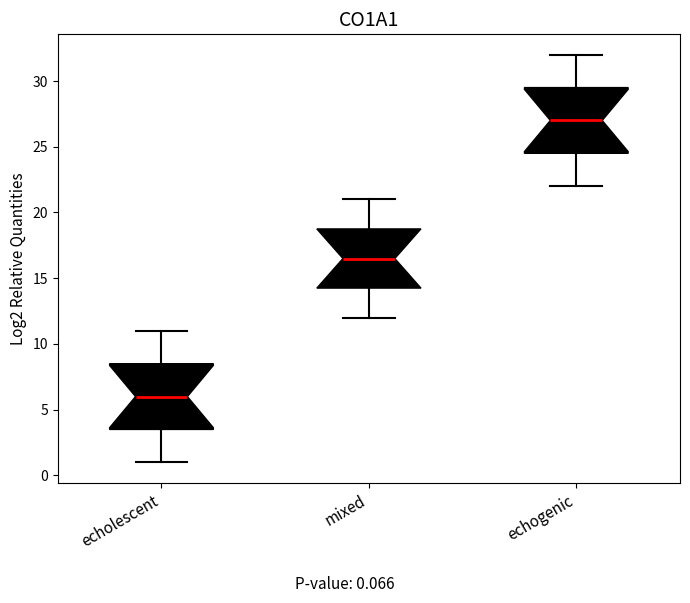

Which box has the lowest median line?

echolescent